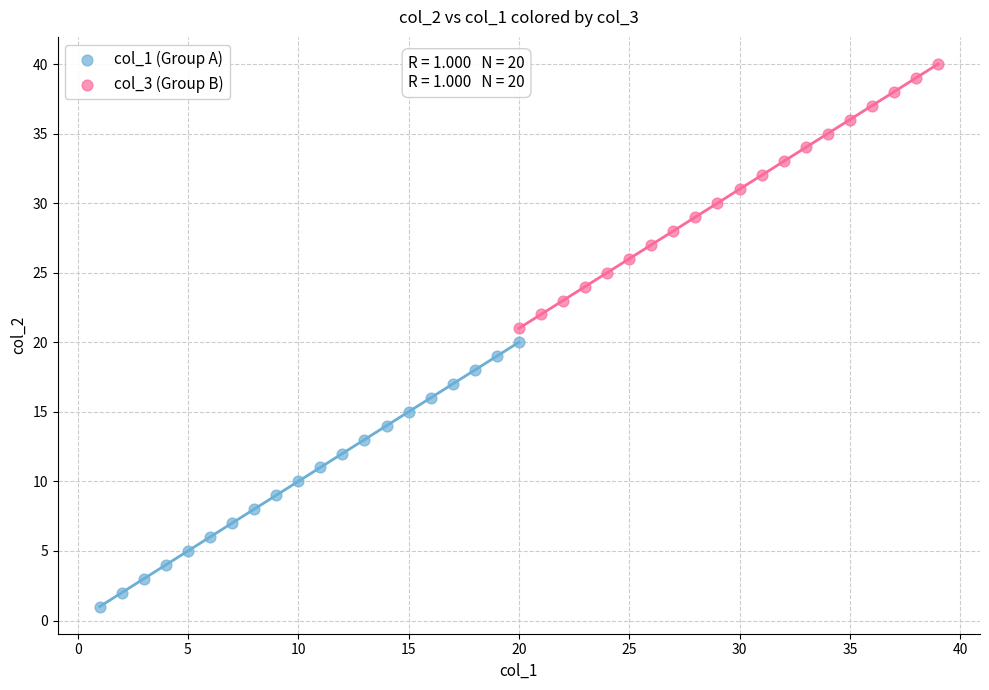

Which series reaches the minimum Y coordinate?

col_1 (Group A)